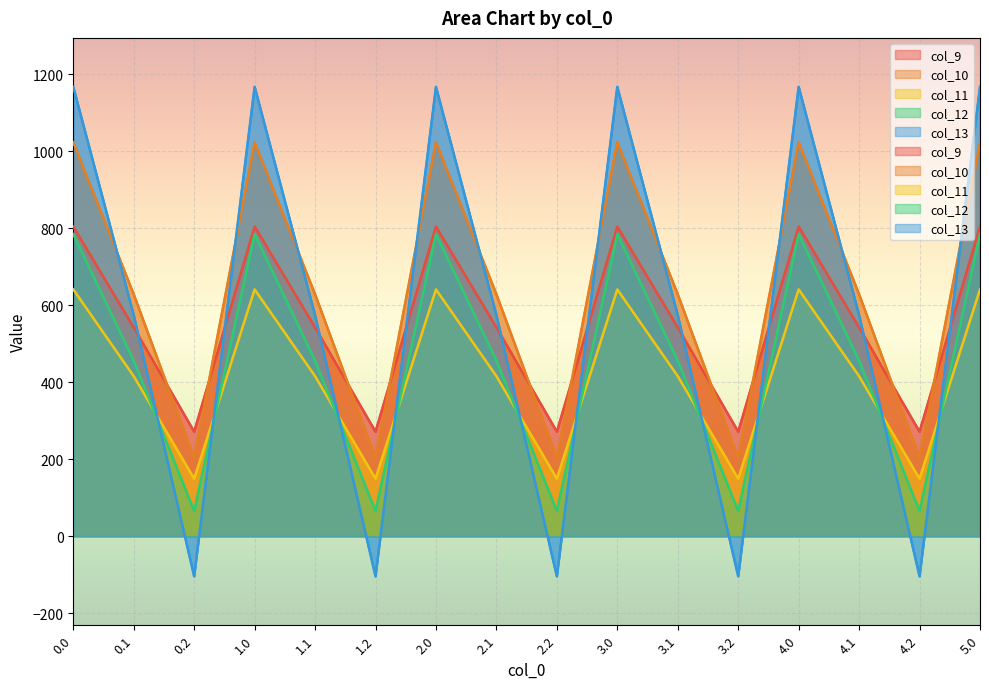

What position from the left is 1.2?

6